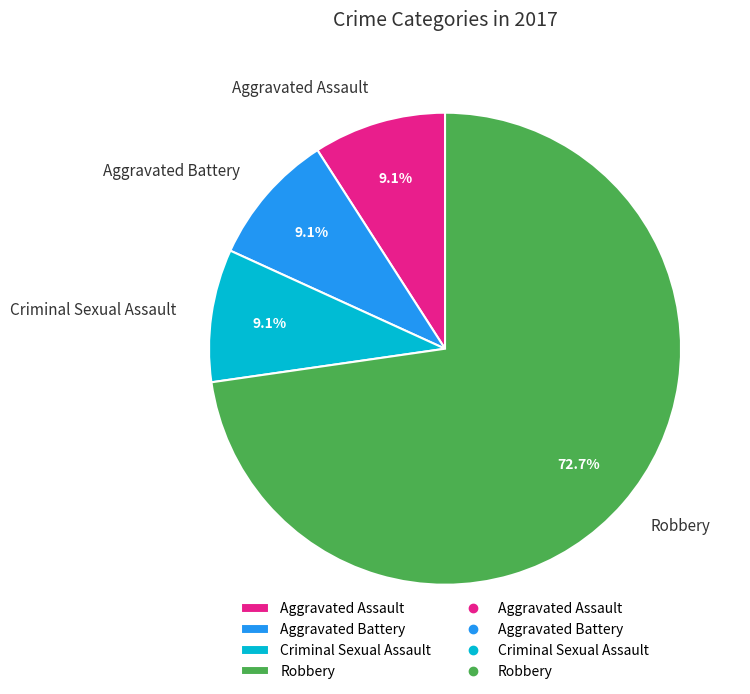

Is it true that Aggravated Assault is 9% of the pie?

True